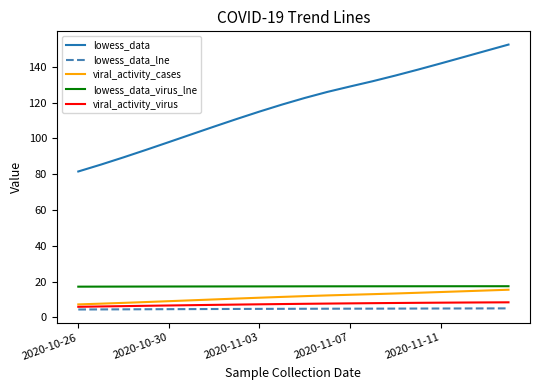

True or false: viral_activity_virus and lowess_data_virus_lne cross at least once.

False